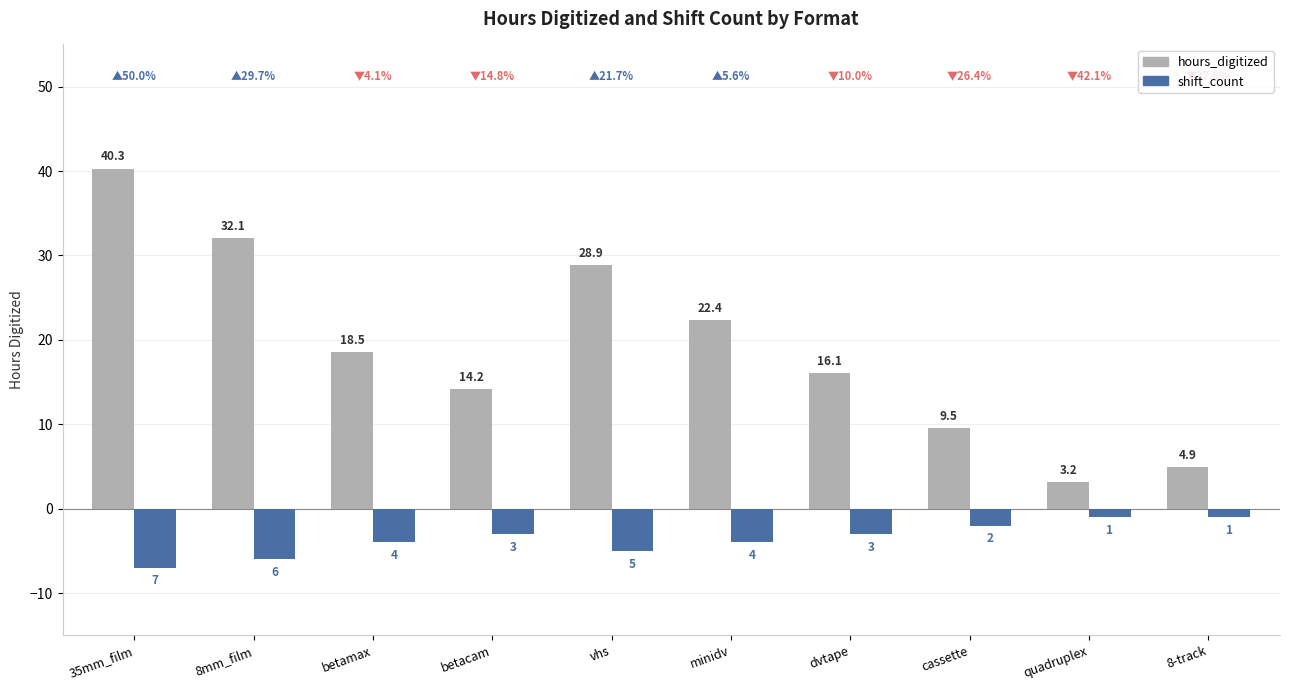

What is the difference between the highest and lowest values at cassette?

11.5